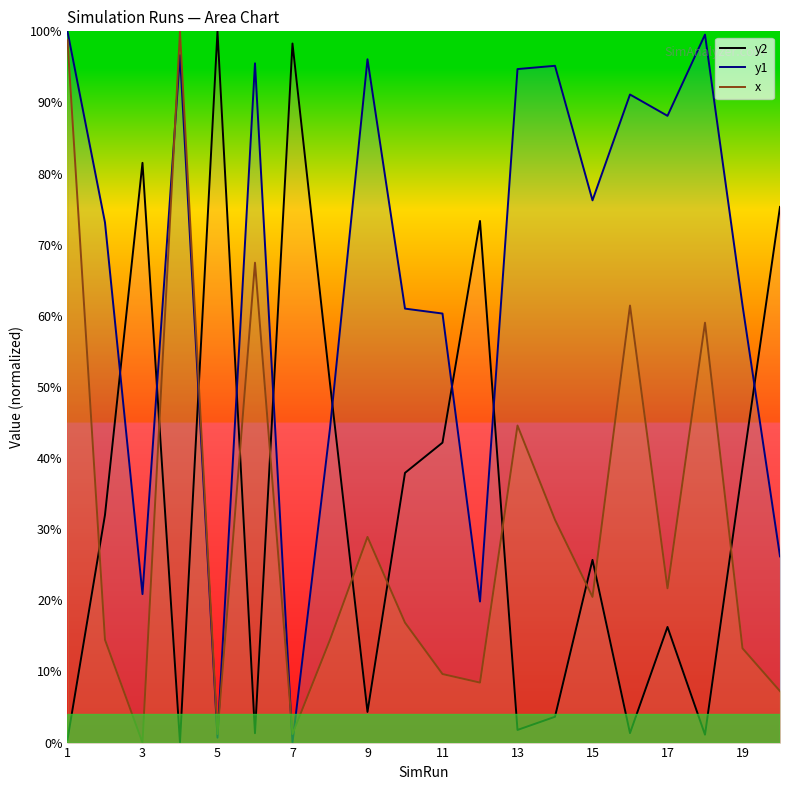

Which label corresponds to the largest value in the chart?

5